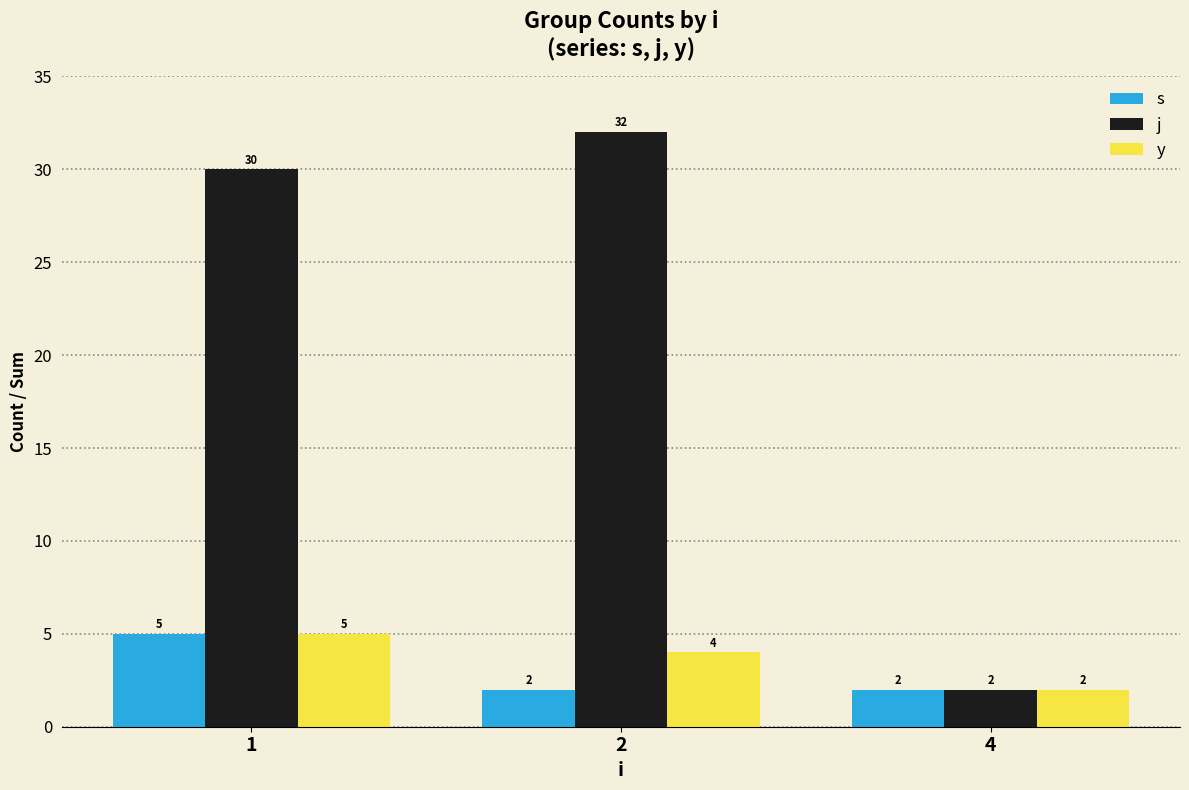

What is the maximum value for j?

32